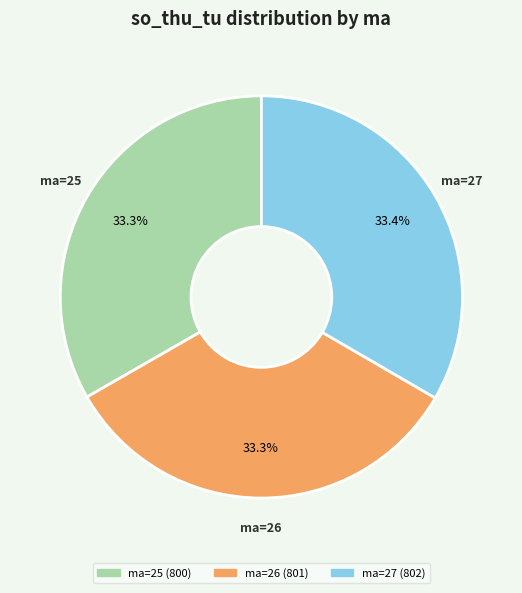

Is there any slice that represents more than half of the pie?

No